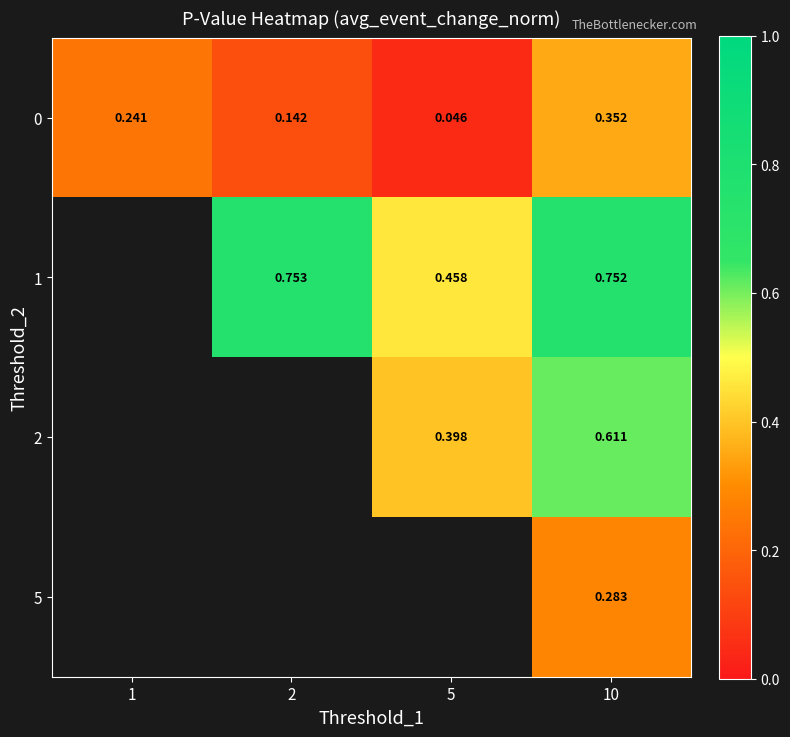

Is the value of 0 at 10 greater than the value of 5 at 10?

Yes